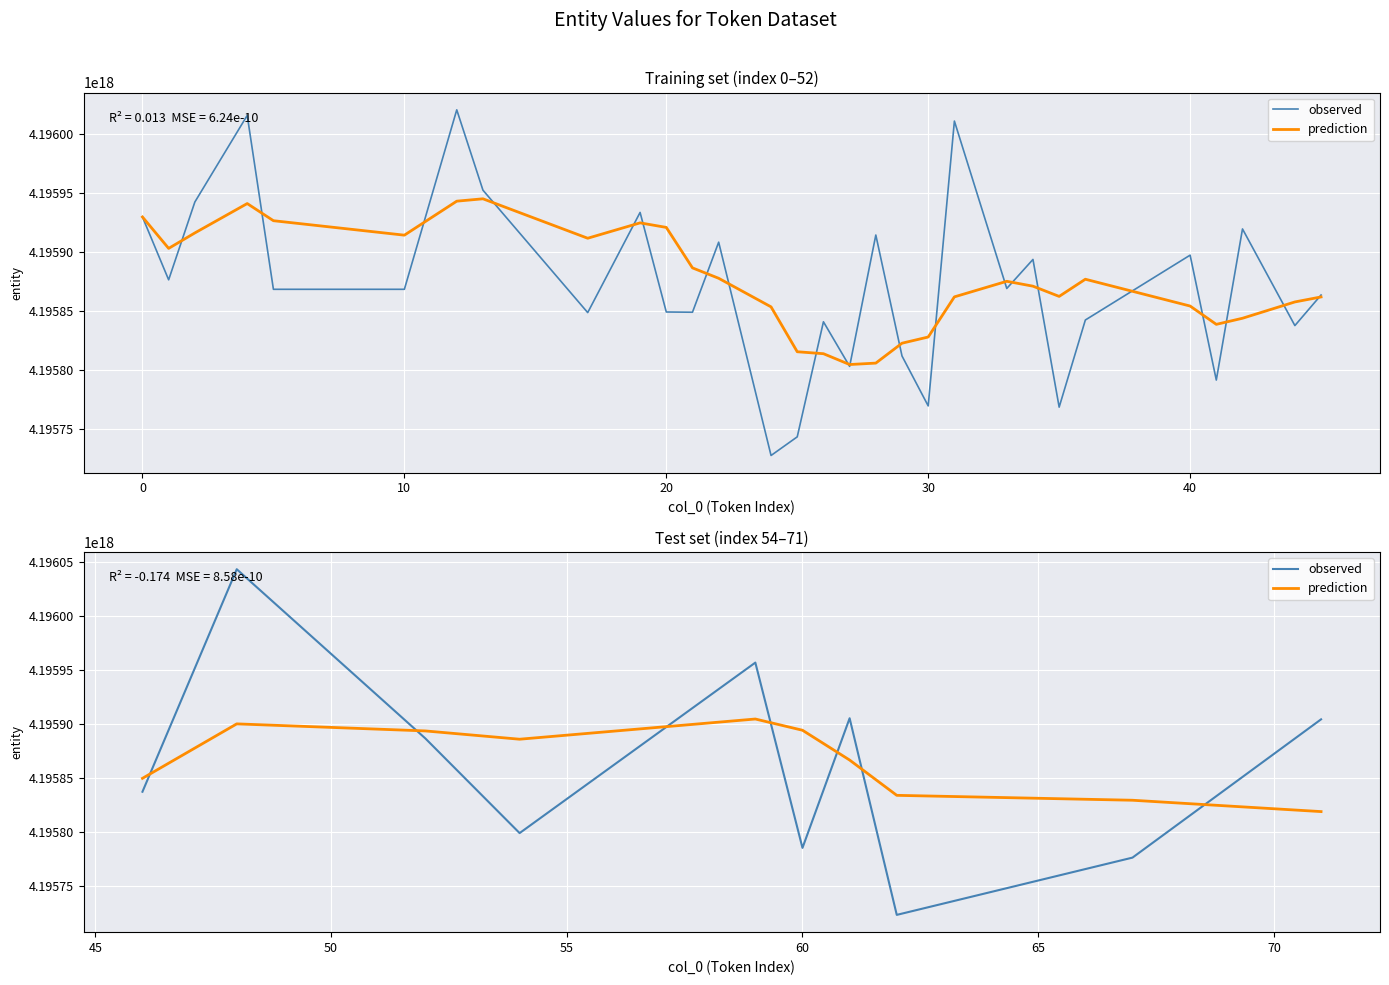

How many interior local peaks does the prediction series have?

2